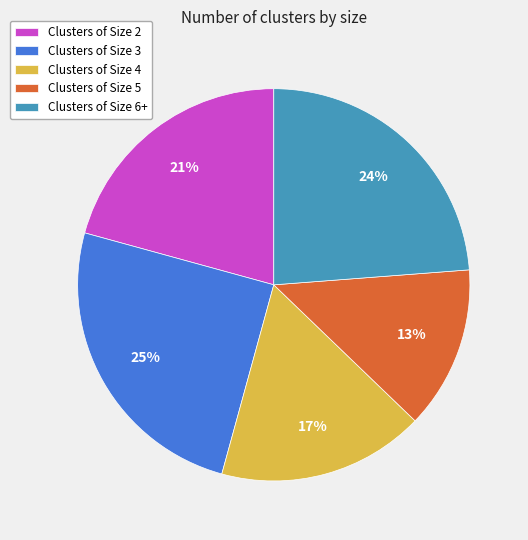

To the nearest percent, what is the average slice percentage?

20%